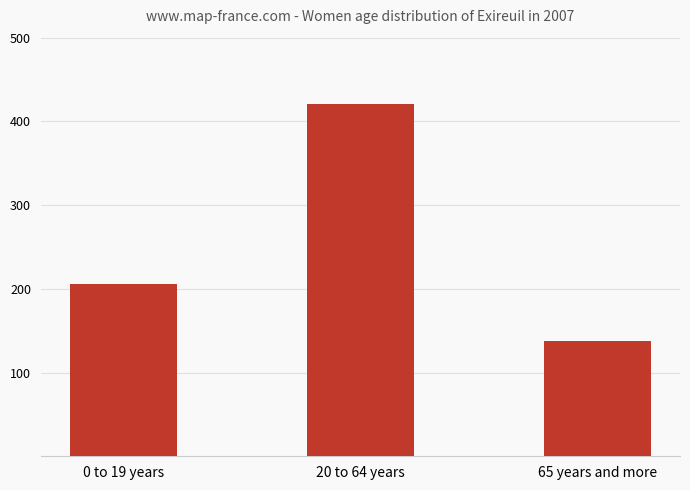

Reading left to right, extract all data points from this chart.

206	421	138